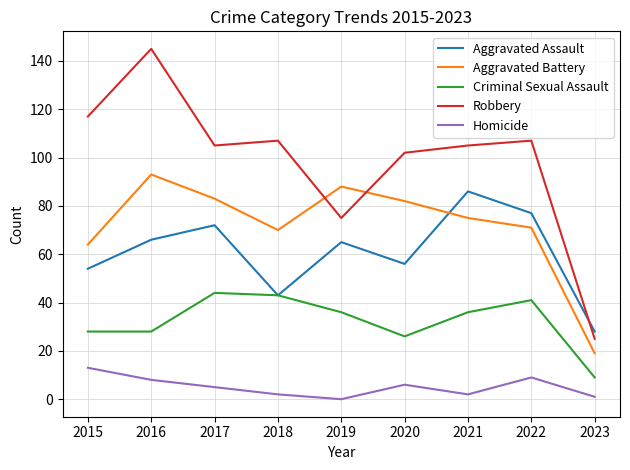

Rank the series at 2015 from highest to lowest value.

Robbery, Aggravated Battery, Aggravated Assault, Criminal Sexual Assault, Homicide